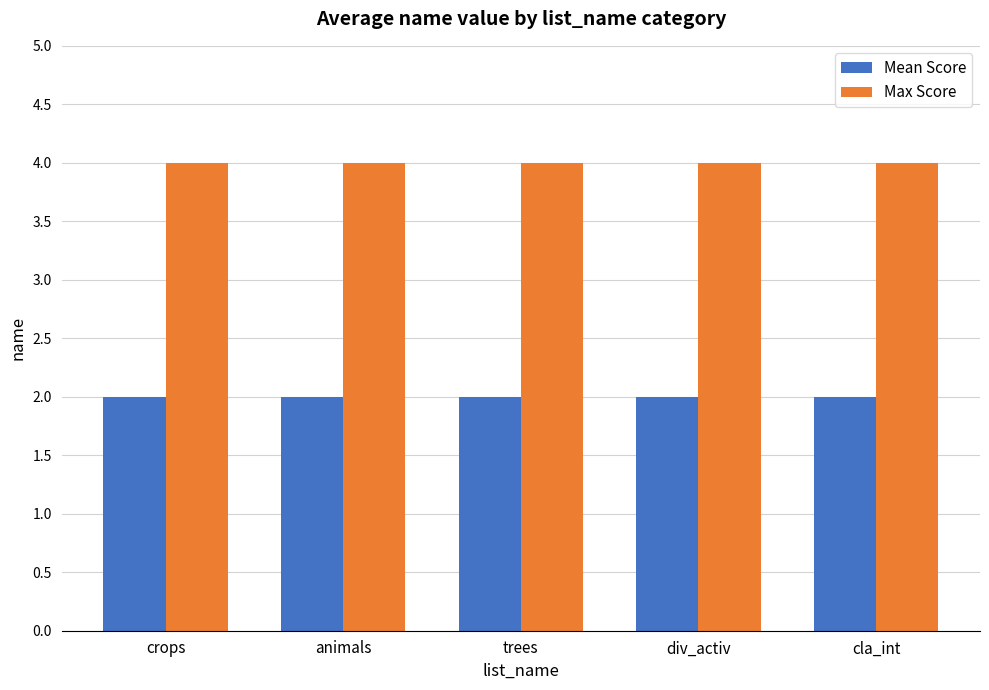

What is the smallest value displayed?

2